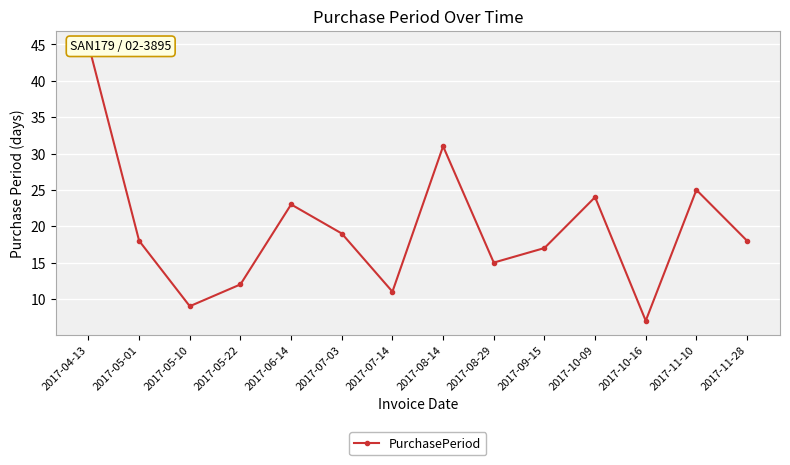

What position from the right is 2017-08-29?

6